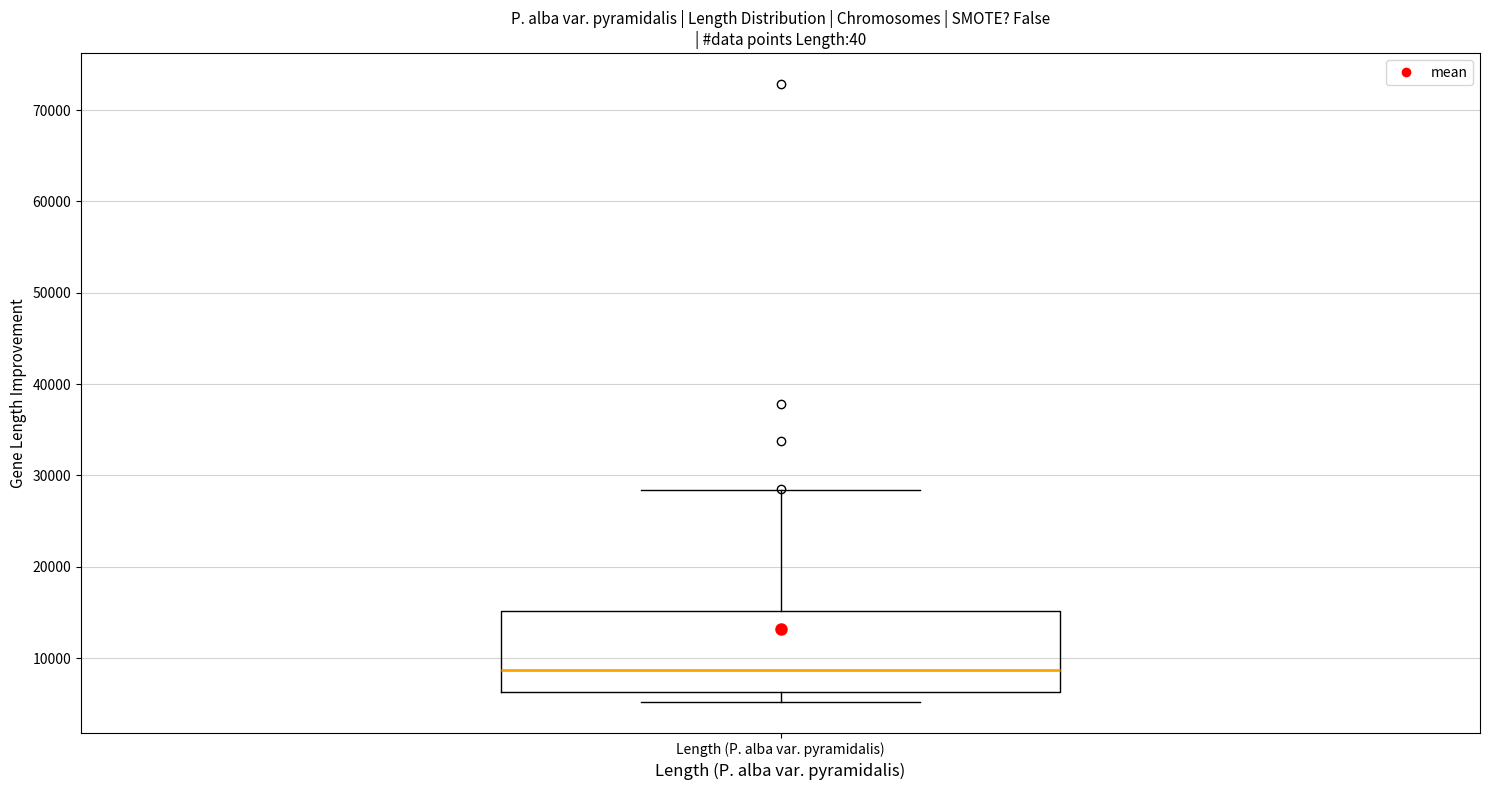

Transcribe this box plot: give where the median line is, the range the box spans, and where the two whiskers end, as read against the y-axis. The values are not printed on the chart, so give them approximately, as read against the axis.

median 9000, box 6000 to 15000, whiskers 5000 to 28000